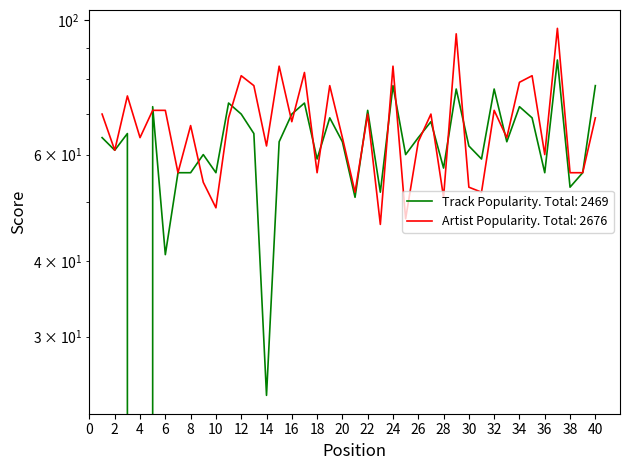

Reading left to right, what are all the values shown in this chart?

Track Popularity: 1=64	2=61	3=65	4=0	5=72	6=41	7=56	8=56	9=60	10=56	11=73	12=70	13=65	14=24	15=63	16=70	17=73	18=59	19=69	20=63	21=51	22=71	23=52	24=78	25=60	26=64	27=68	28=57	29=77	30=62	31=59	32=77	33=63	34=72	35=69	36=56	37=86	38=53	39=56	40=78
Artist Popularity: 1=70	2=61	3=75	4=64	5=71	6=71	7=56	8=67	9=54	10=49	11=69	12=81	13=78	14=62	15=84	16=68	17=82	18=56	19=78	20=64	21=52	22=70	23=46	24=84	25=47	26=63	27=70	28=51	29=95	30=53	31=52	32=71	33=64	34=79	35=81	36=60	37=97	38=56	39=56	40=69